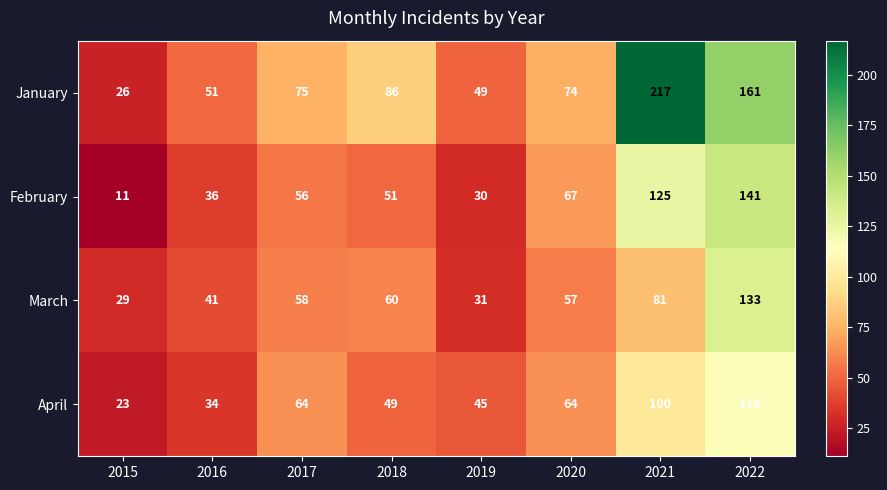

Count the number of data series in this chart.

4